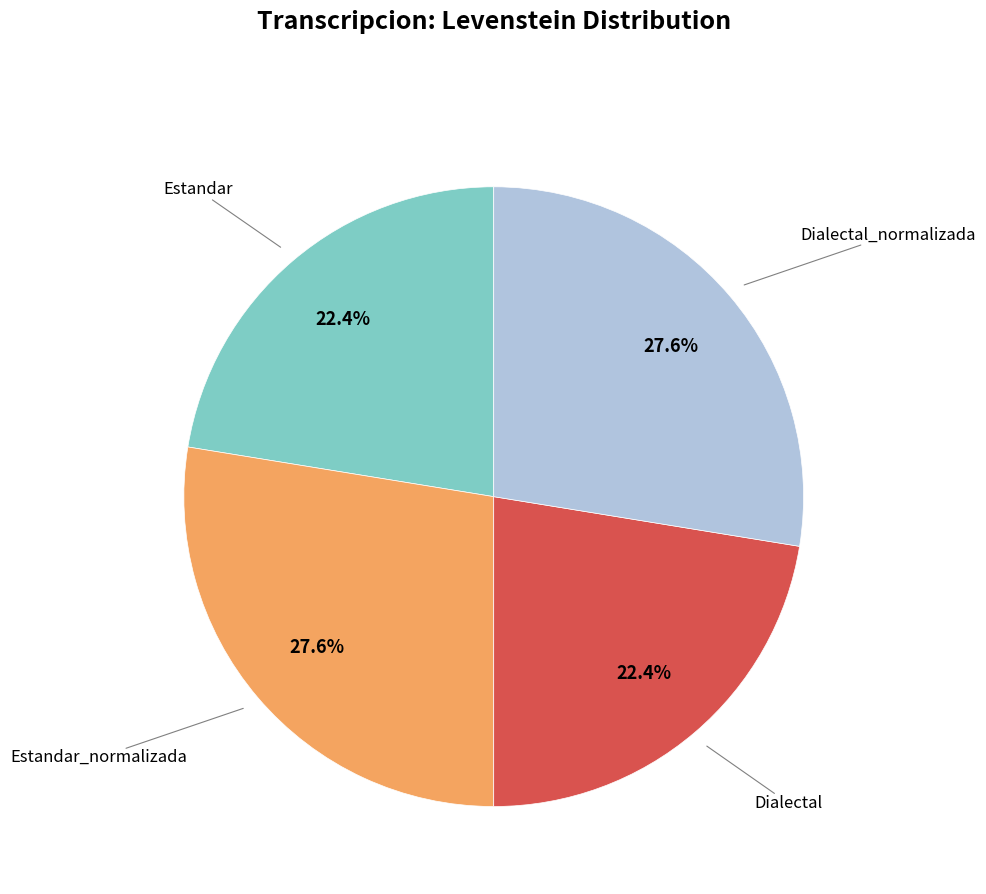

Is there any slice that represents more than half of the pie?

No